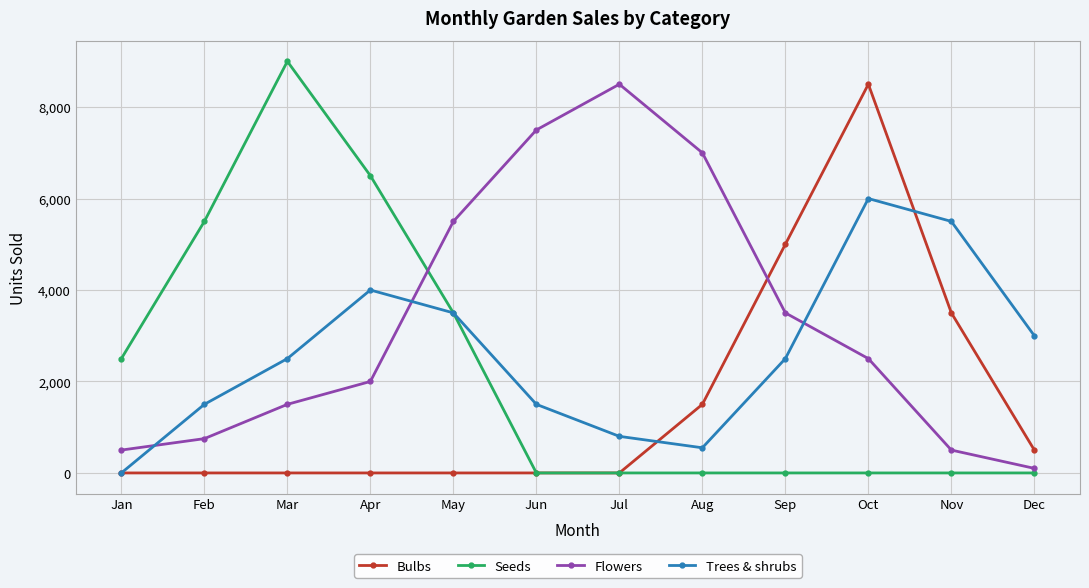

How many intersections are there between Flowers and Bulbs?

1